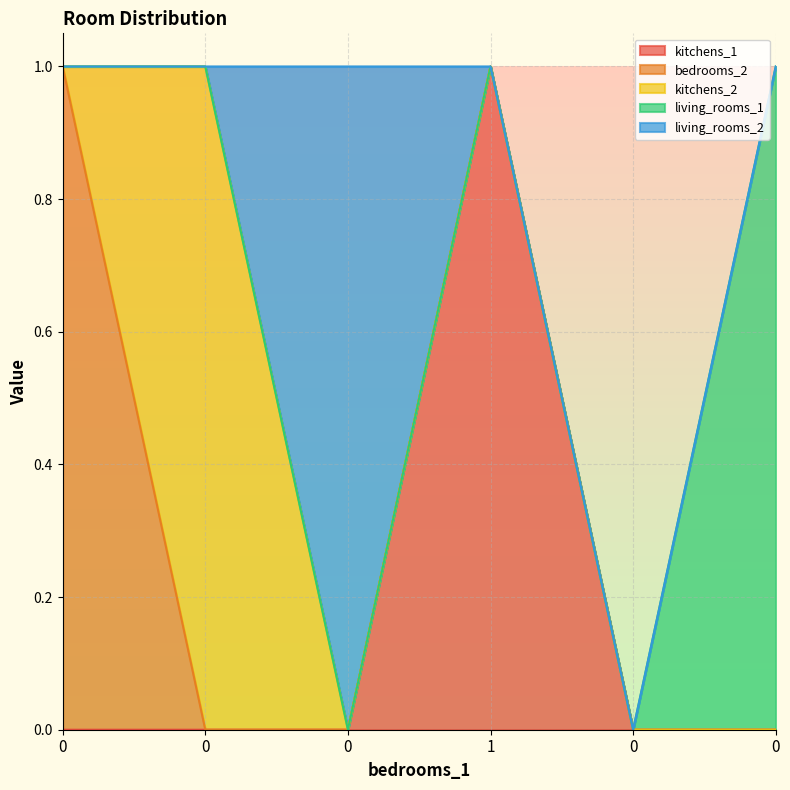

Reading left to right, transcribe all the data shown in this chart.

kitchens_1: 0	0	0	1	0	0
bedrooms_2: 1	0	0	0	0	0
kitchens_2: 0	1	0	0	0	0
living_rooms_1: 0	0	0	0	0	1
living_rooms_2: 0	0	1	0	0	0